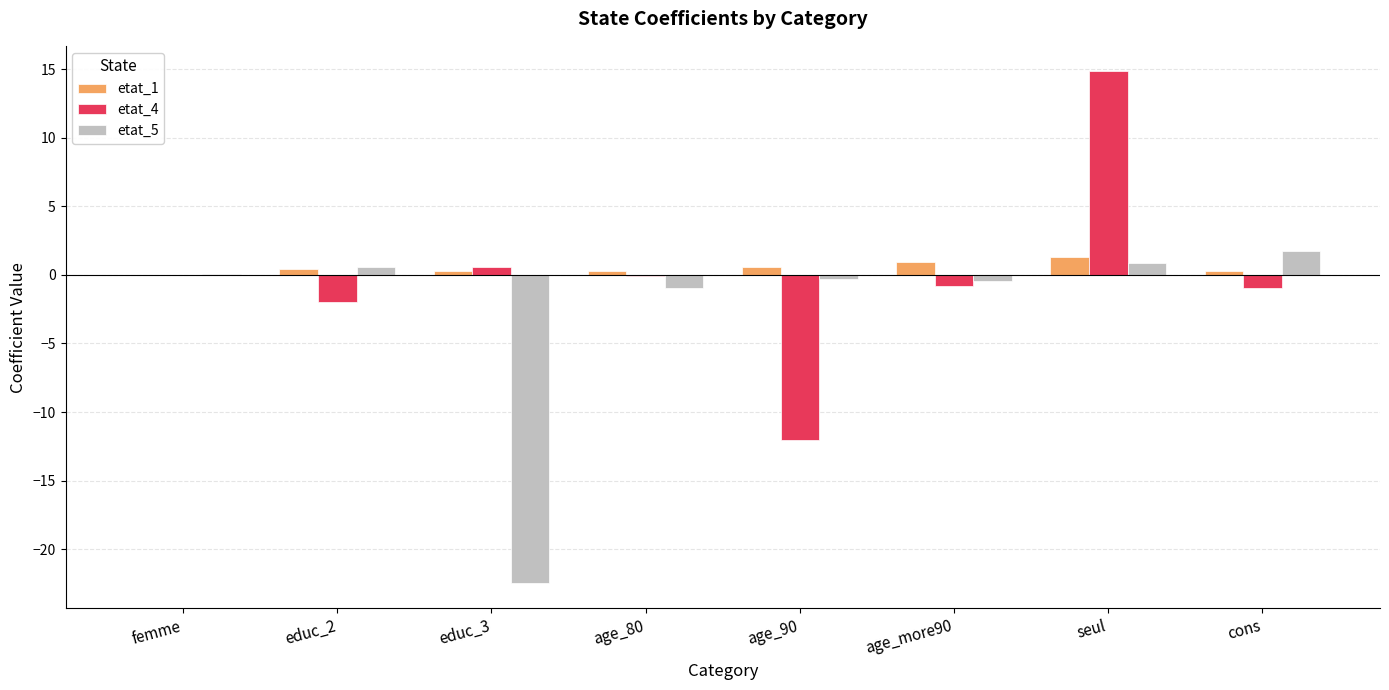

At which category is the sum across all series the highest?

seul